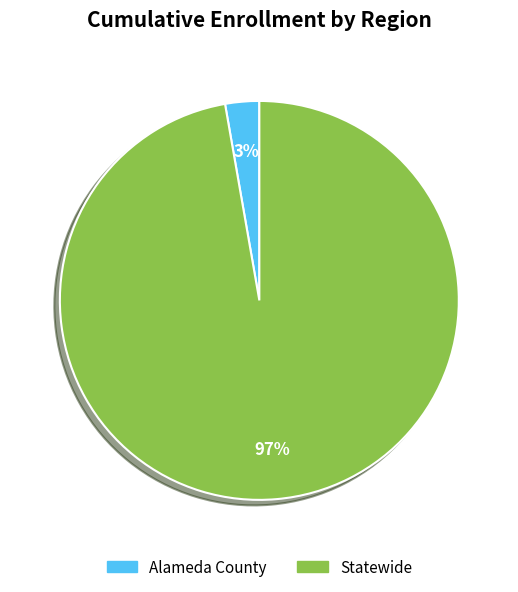

To the nearest percent, what is the difference between the largest and smallest slice percentages?

94%